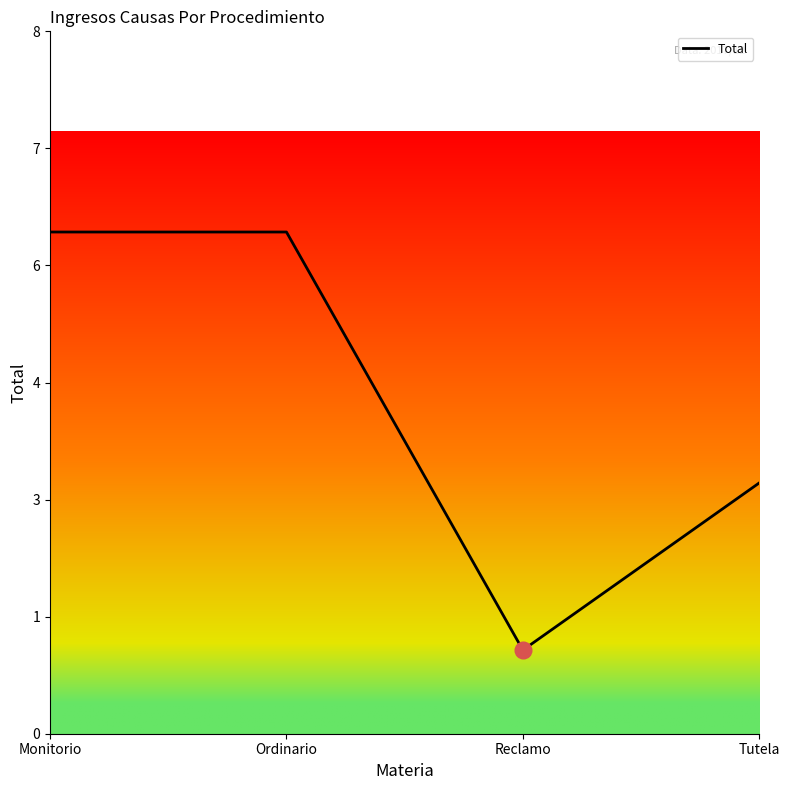

What position from the right is Ordinario?

3